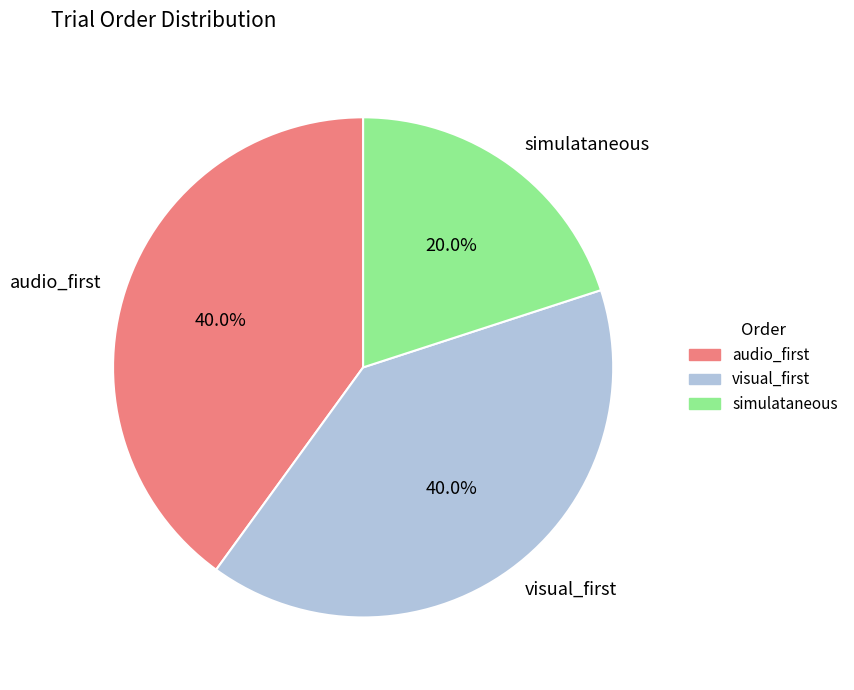

How much of the chart is everything except audio_first?

60.0%